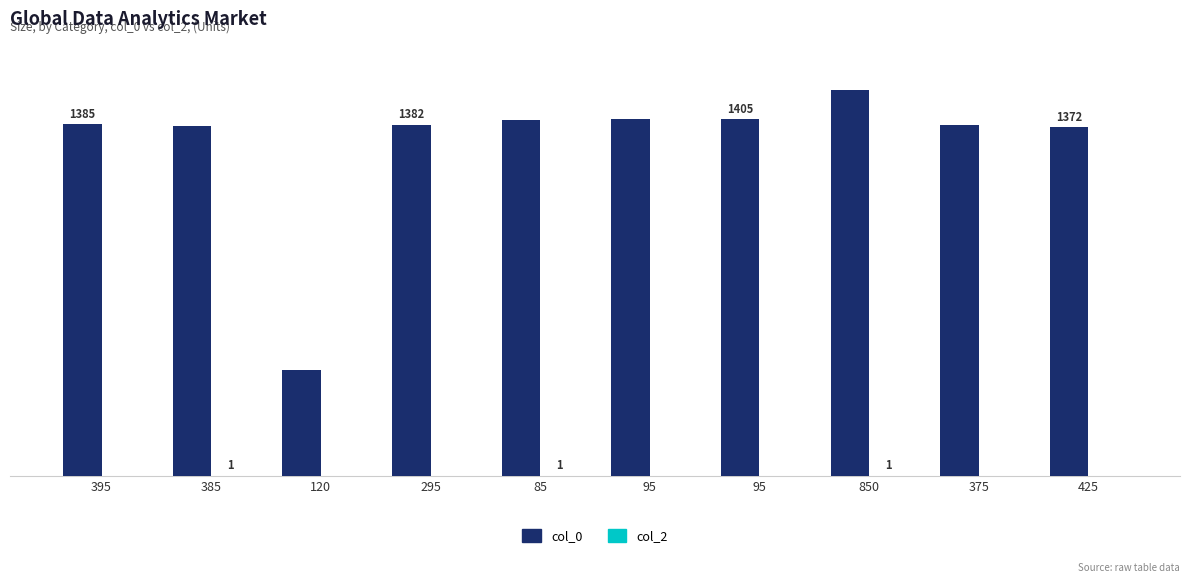

Are the bars horizontal?

No